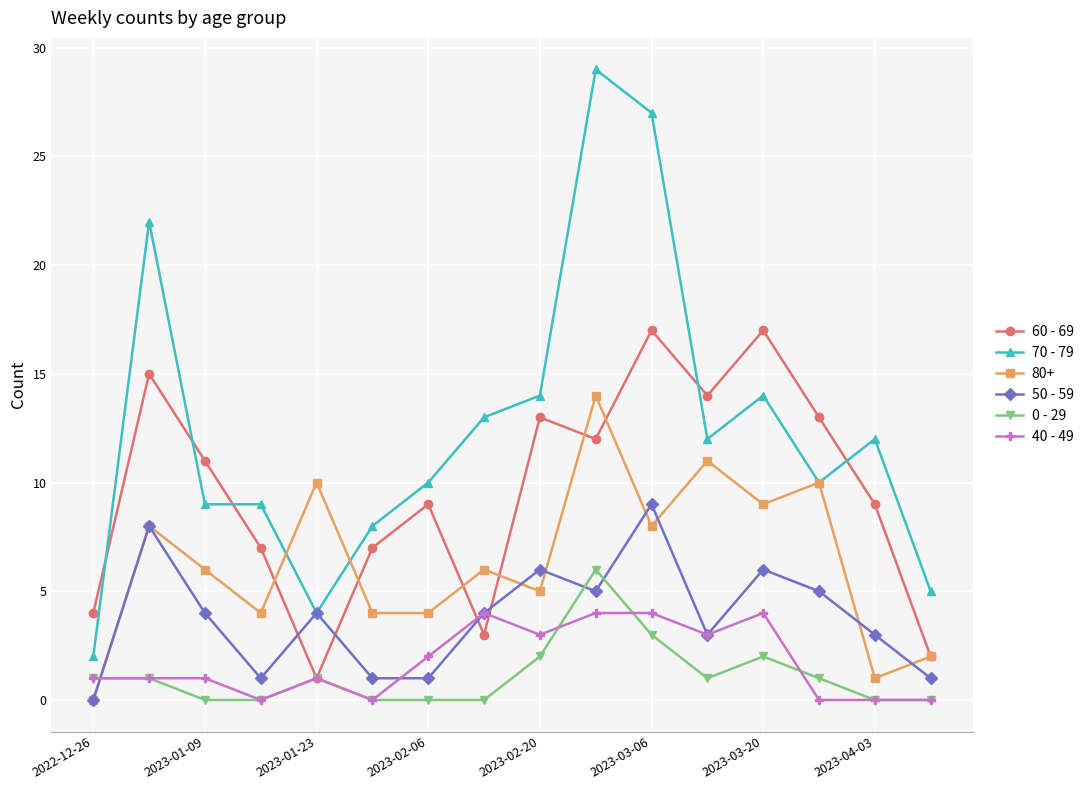

What is the maximum value shown in the chart?

29